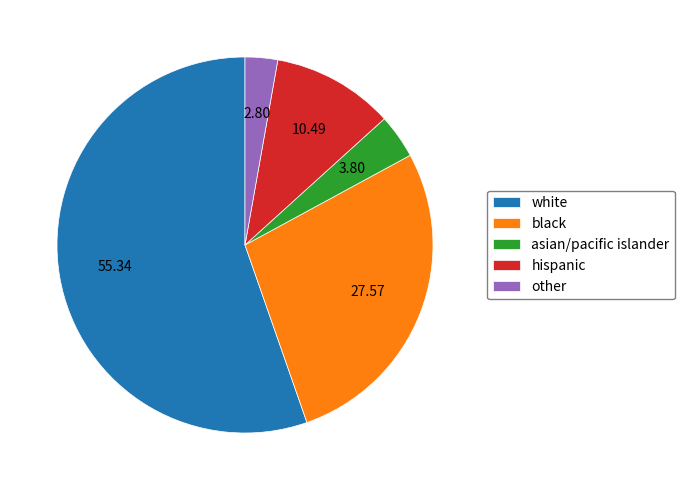

What is the smallest slice in the pie chart?

other